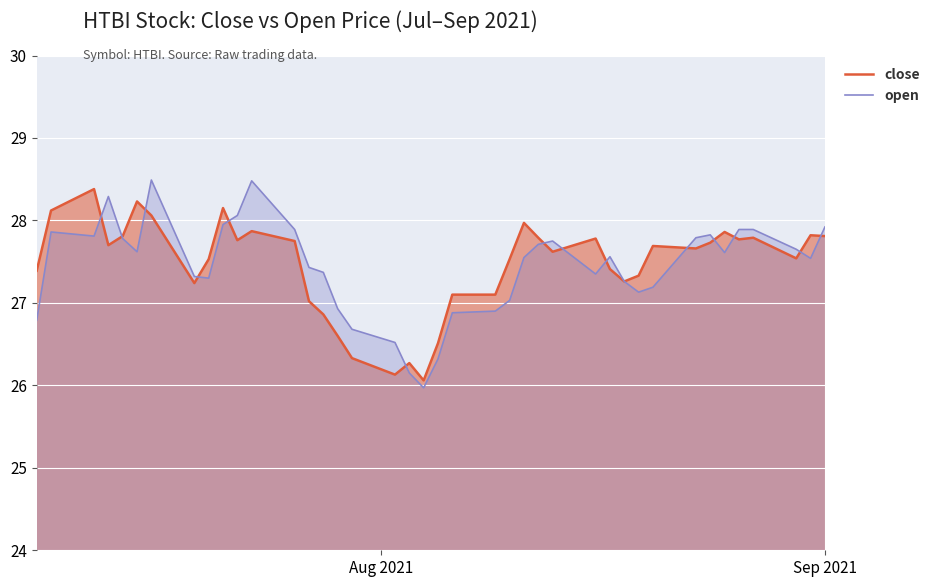

How many lines are shown in the chart?

2